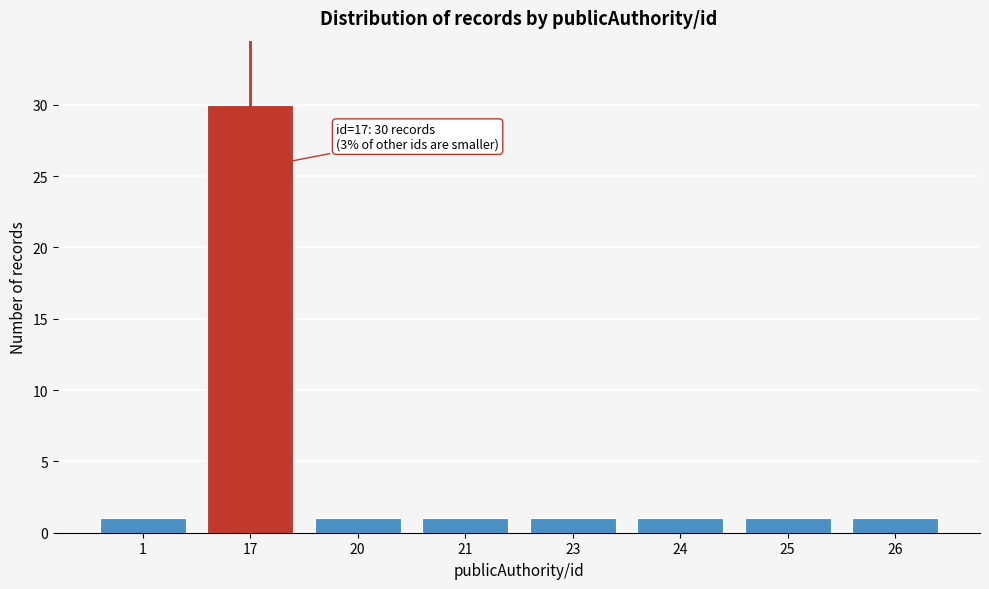

Reading left to right, extract all data points from this chart.

1	30	1	1	1	1	1	1